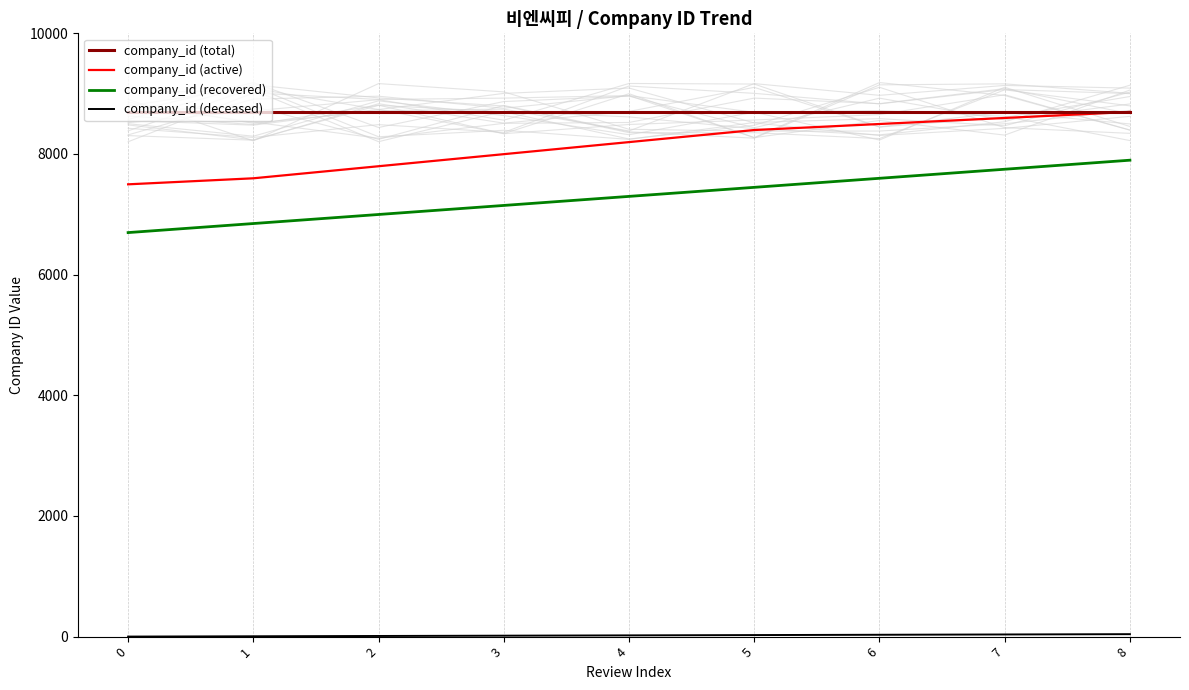

What is the difference between the maximum and minimum values in the company_id (recovered) series?

1200